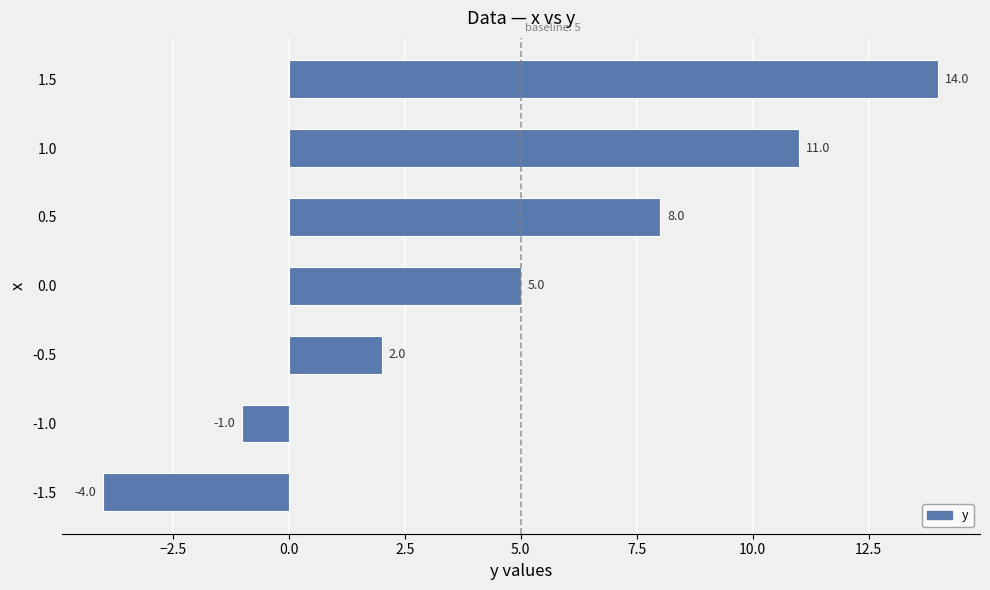

How many bars are there in total?

7